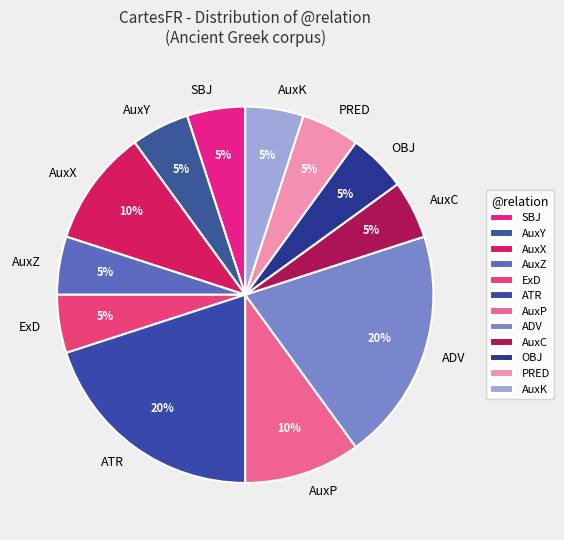

True or false: AuxC accounts for 14% of the total.

False